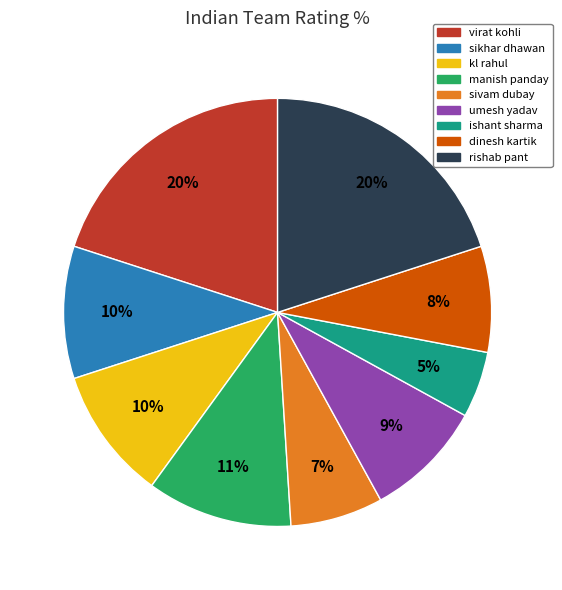

How many slices are in this pie chart?

9